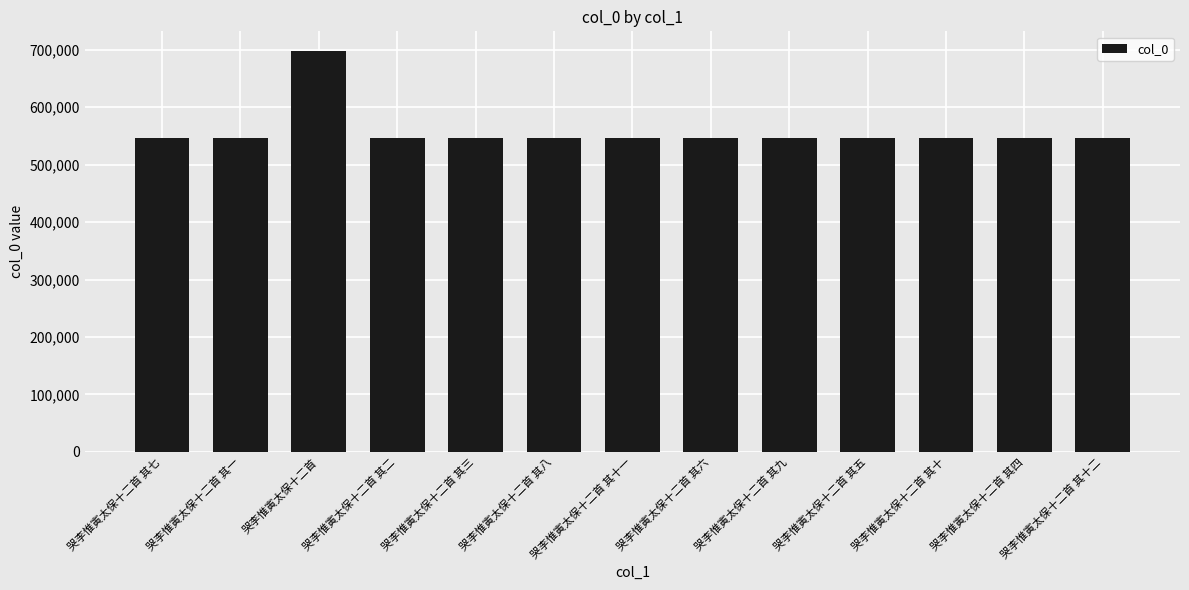

The chart shows a value of 297608 at 哭李惟寅太保十二首 其四. True or false?

False